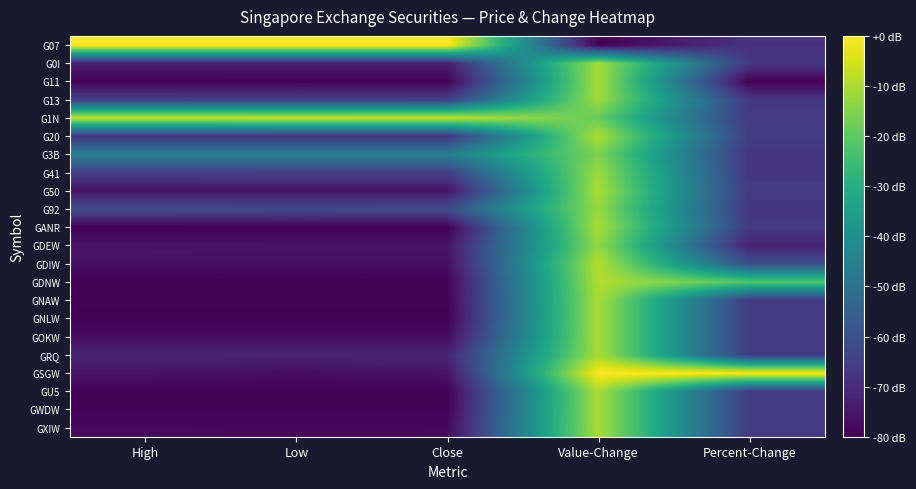

What is the difference between the highest and lowest values at High?

1.0